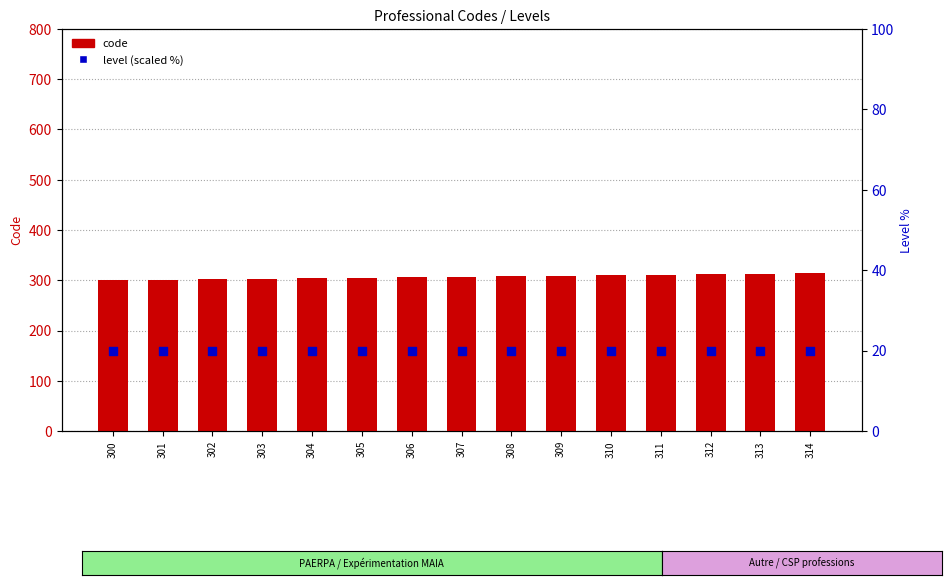

Which series contains the highest Y value?

code